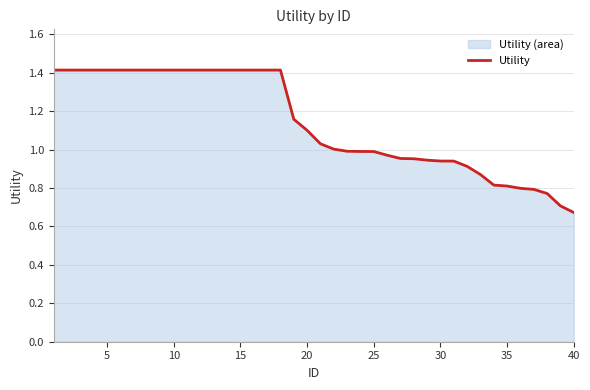

What is the sum of all values?

45.6